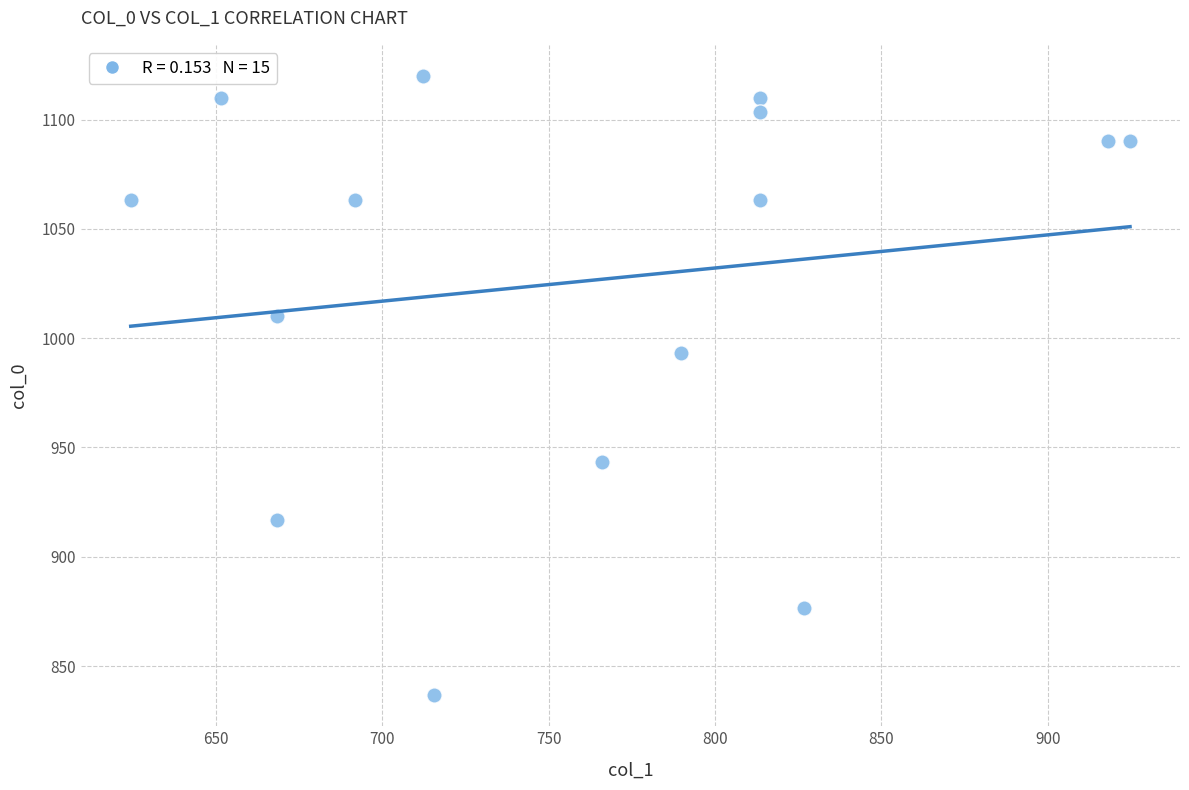

What is the range of Y values (max minus min)?

283.3